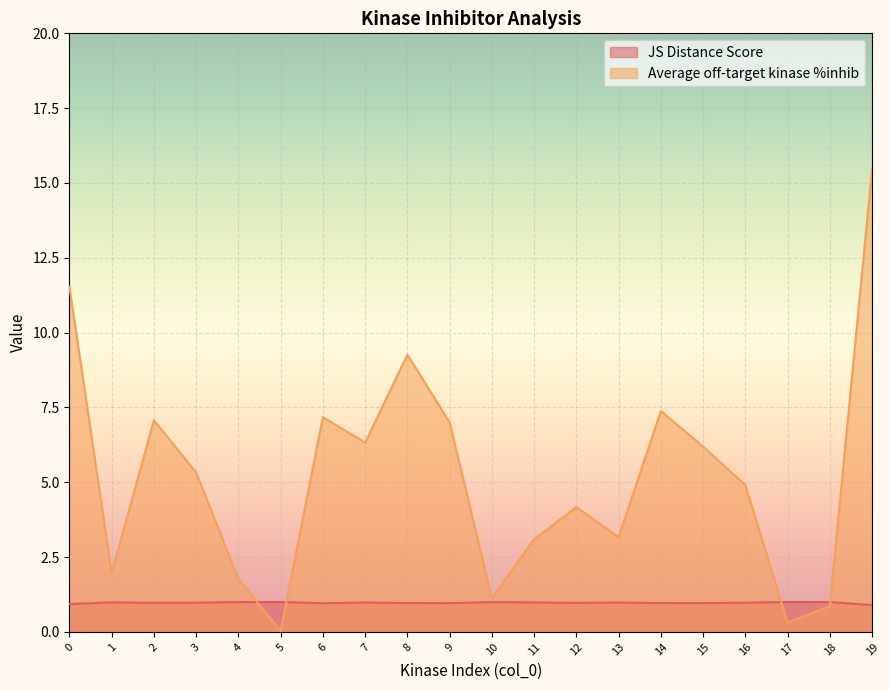

True or false: Average off-target kinase %inhib has a value of 7.0 at 9.

True